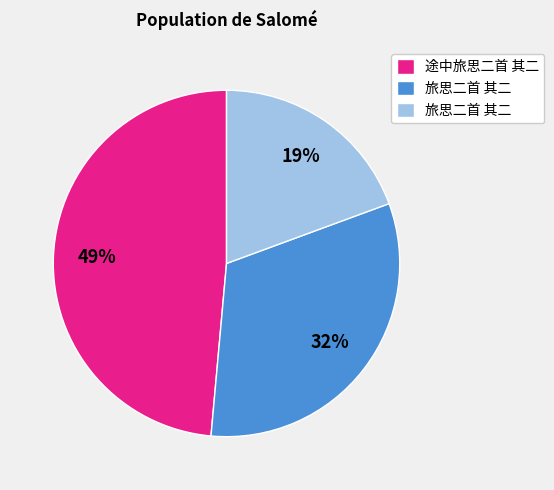

To the nearest percent, what is the average slice percentage?

33%